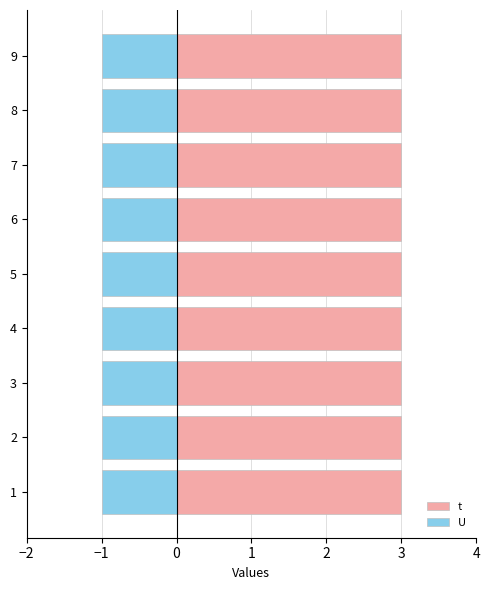

What is the minimum value for t?

3